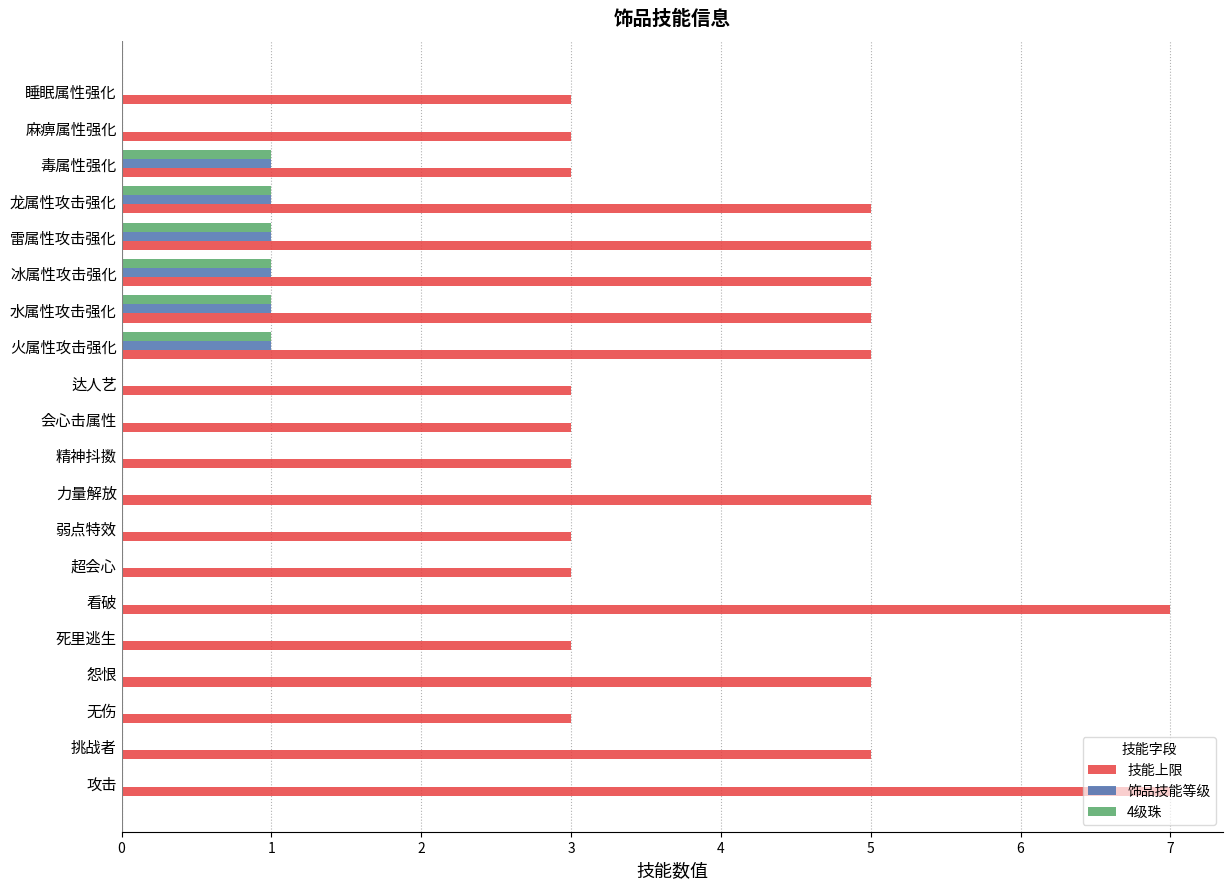

Count the number of data series in this chart.

3